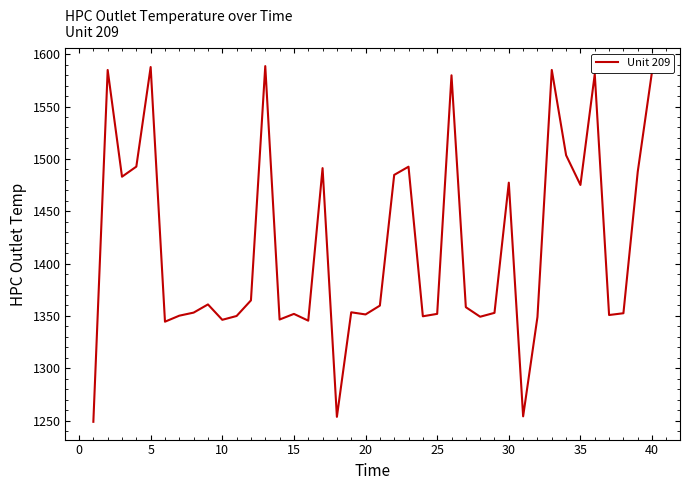

What is the greatest value displayed?

1588.7